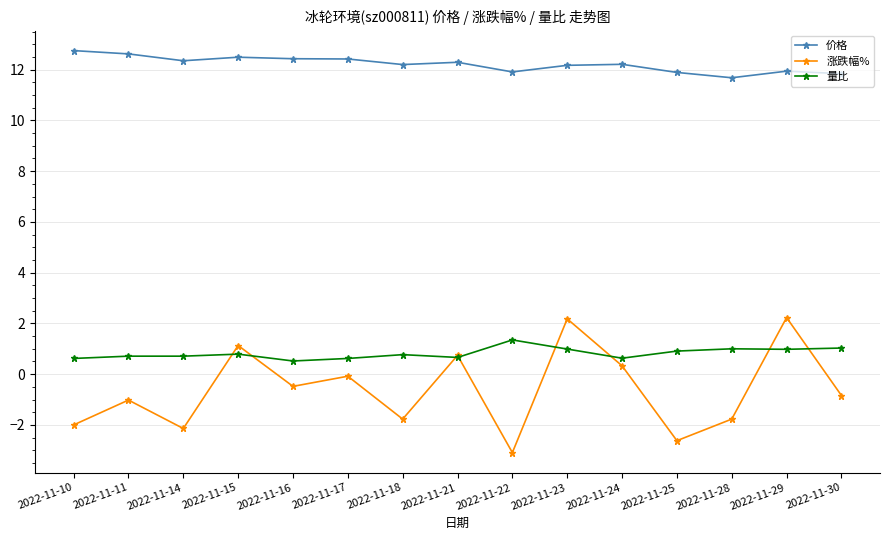

How many values in the 涨跌幅% series exceed 0?

5